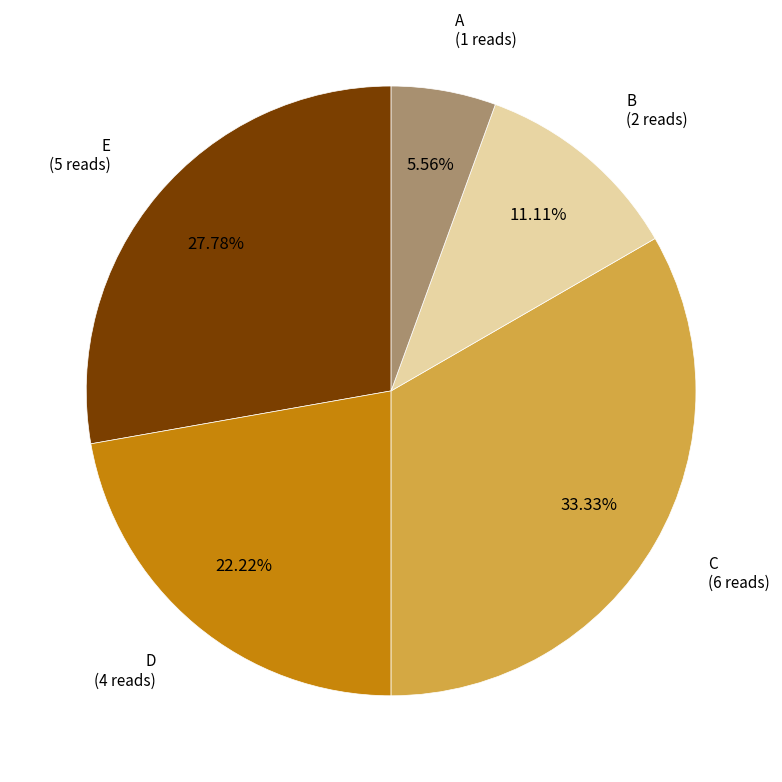

To the nearest percent, what is the difference between the largest and smallest slice percentages?

28%